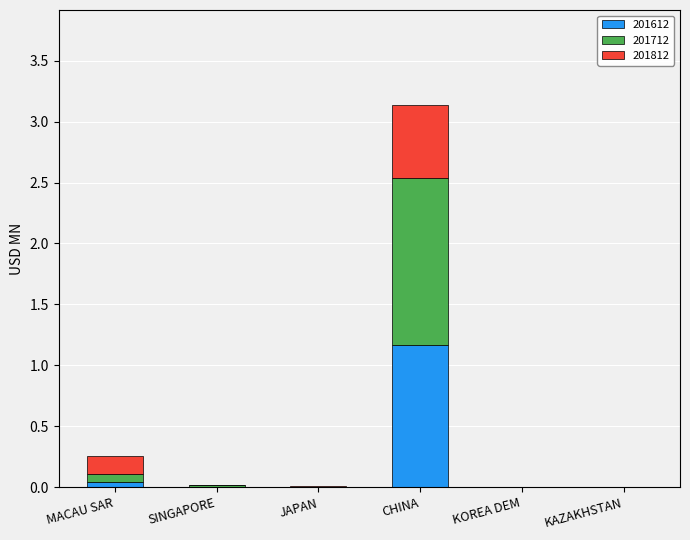

Are the bars horizontal?

No